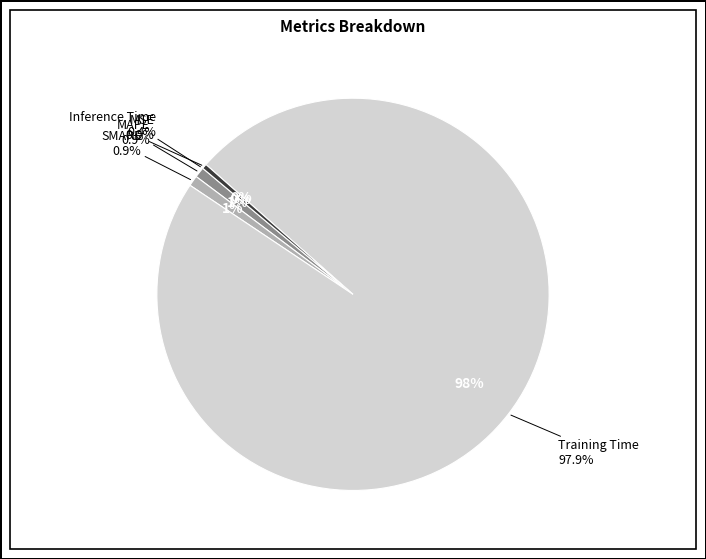

The Inference Time slice represents 6% of the pie. True or false?

False